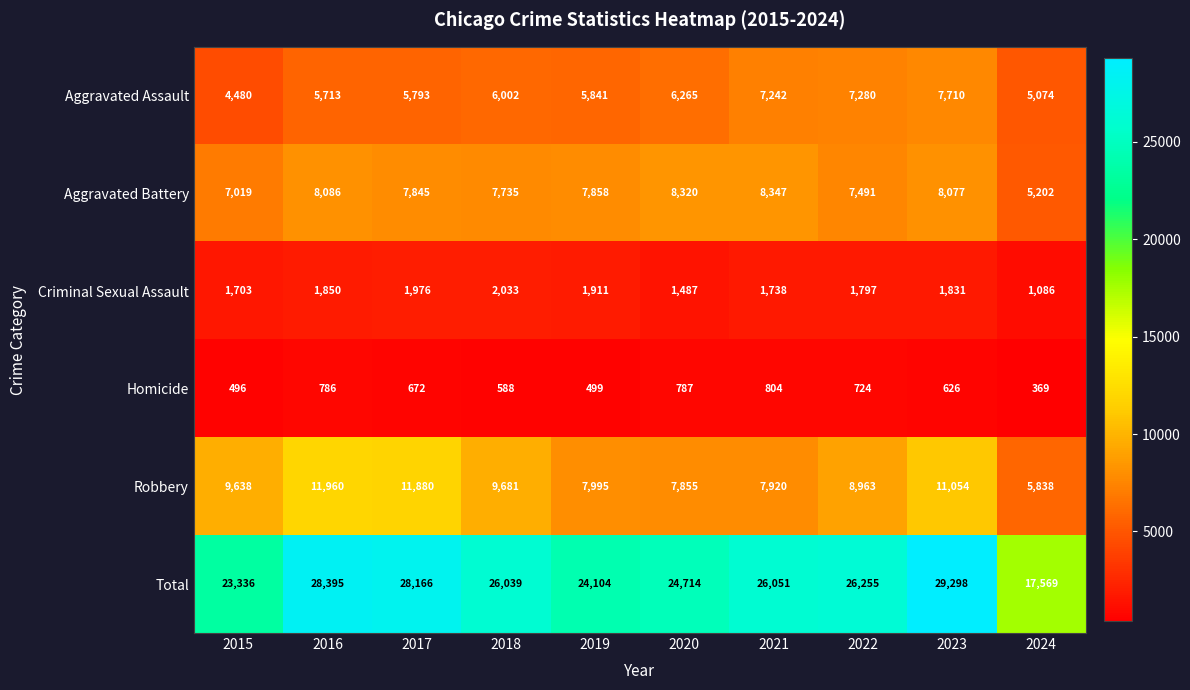

What is the minimum value shown in the chart?

369